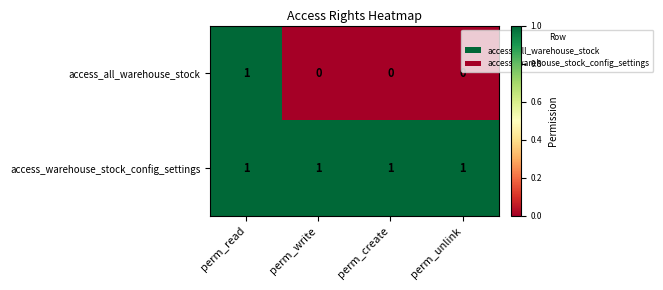

At which category is the sum across all series the highest?

perm_read